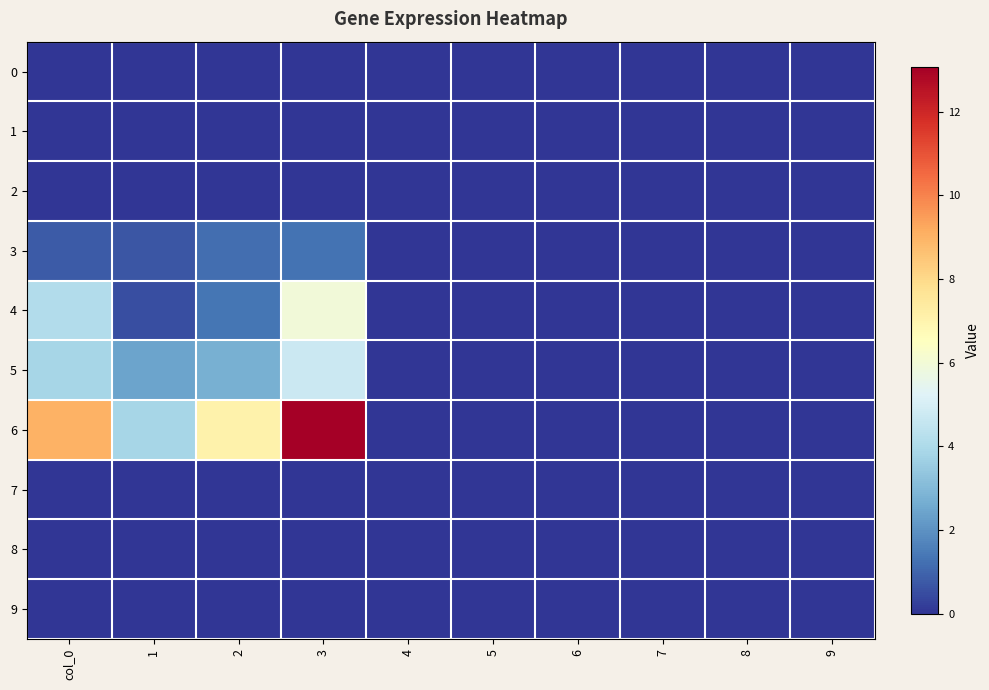

What is the spread (max minus min) of values at 1?

3.9